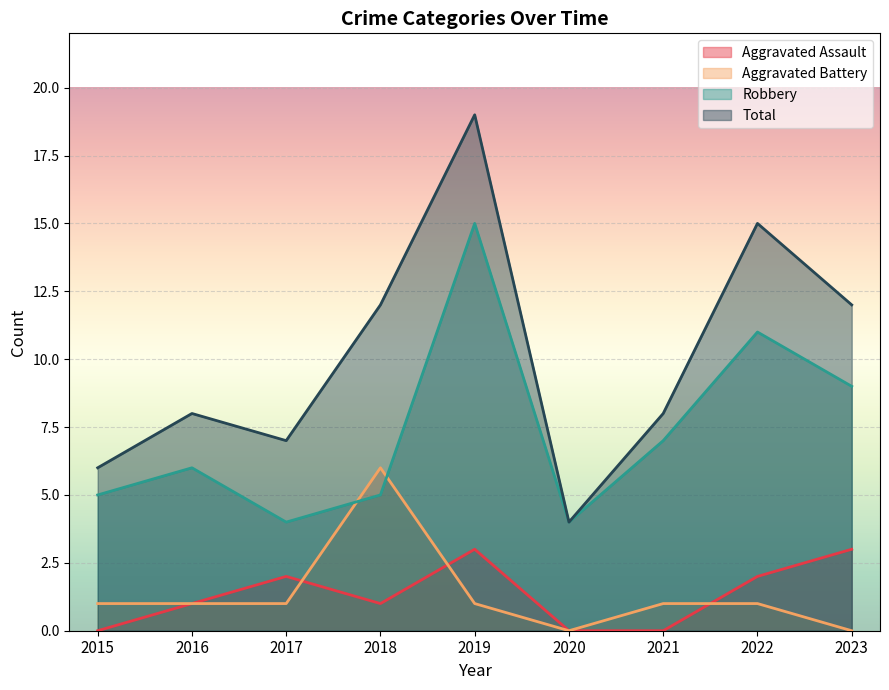

What is the difference between the maximum and minimum values in the Robbery series?

11